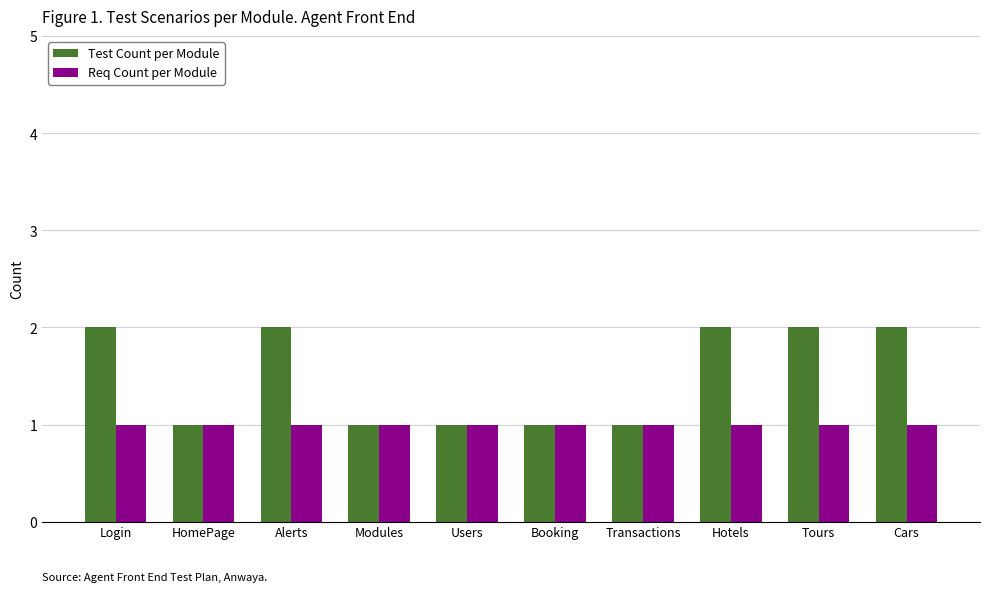

What are all the series names shown in the legend?

Test Count per Module, Req Count per Module